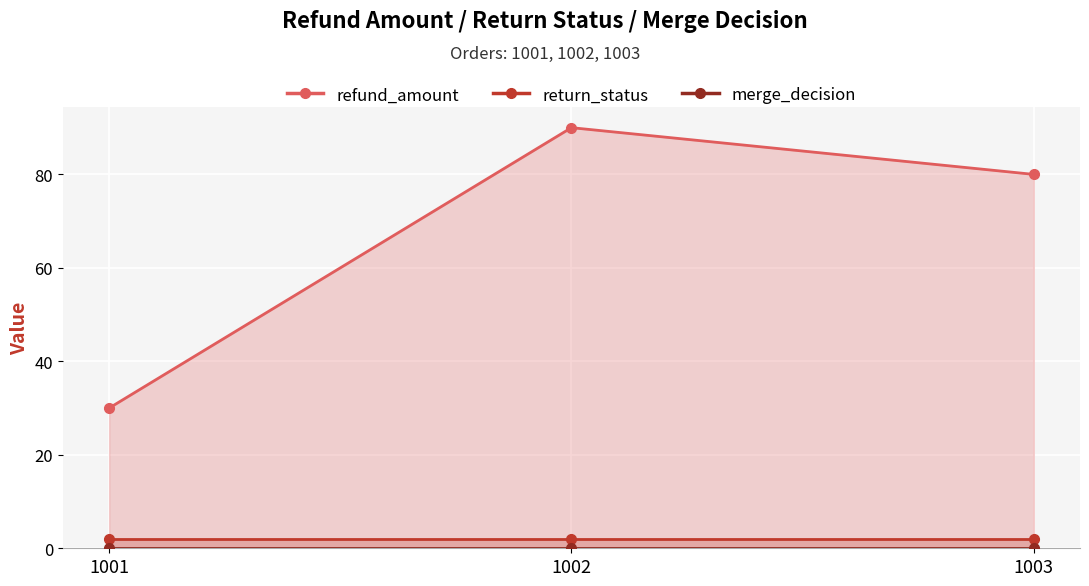

How many categories are shown in the chart?

3